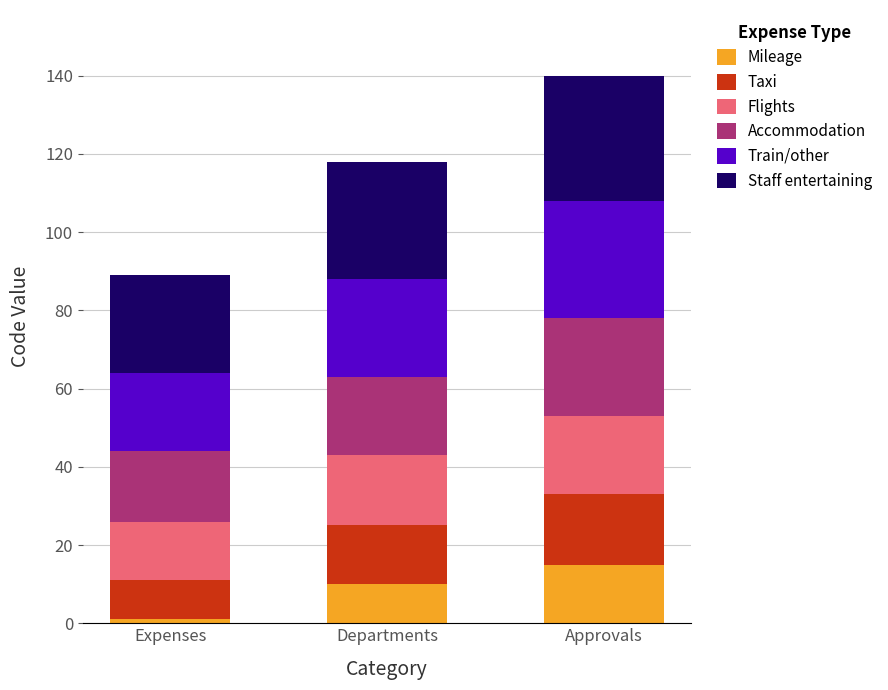

Does the chart contain stacked bars?

Yes